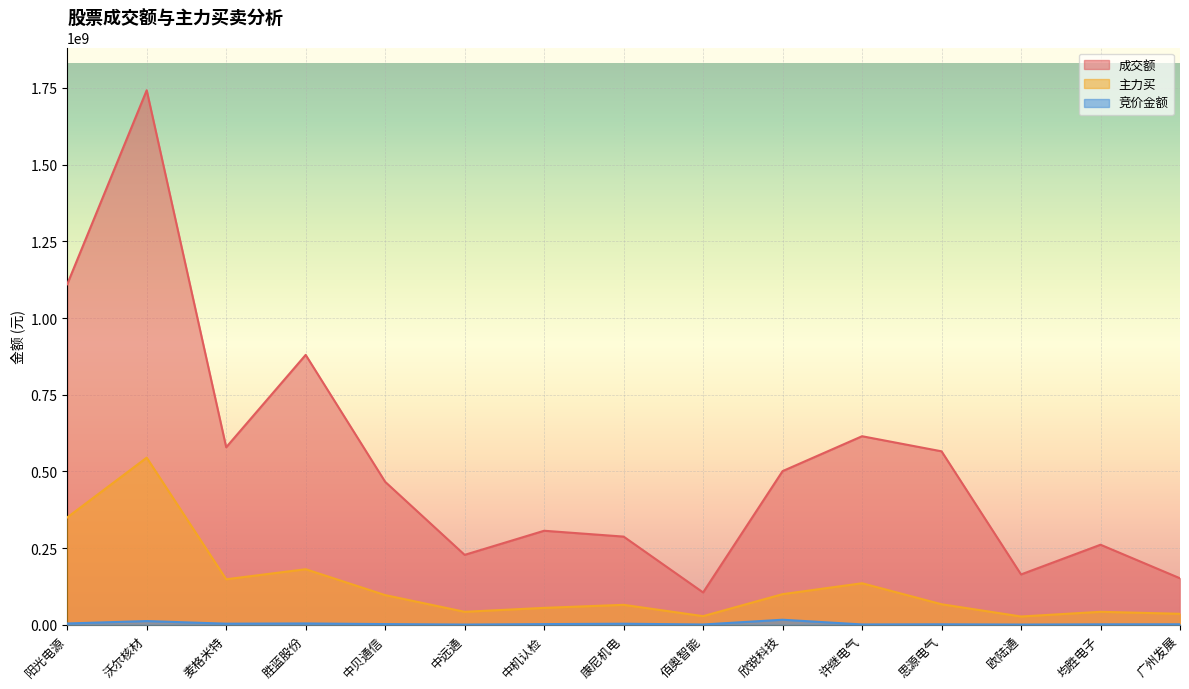

List the series in order of their peak value, lowest first.

竞价金额, 主力买, 成交额